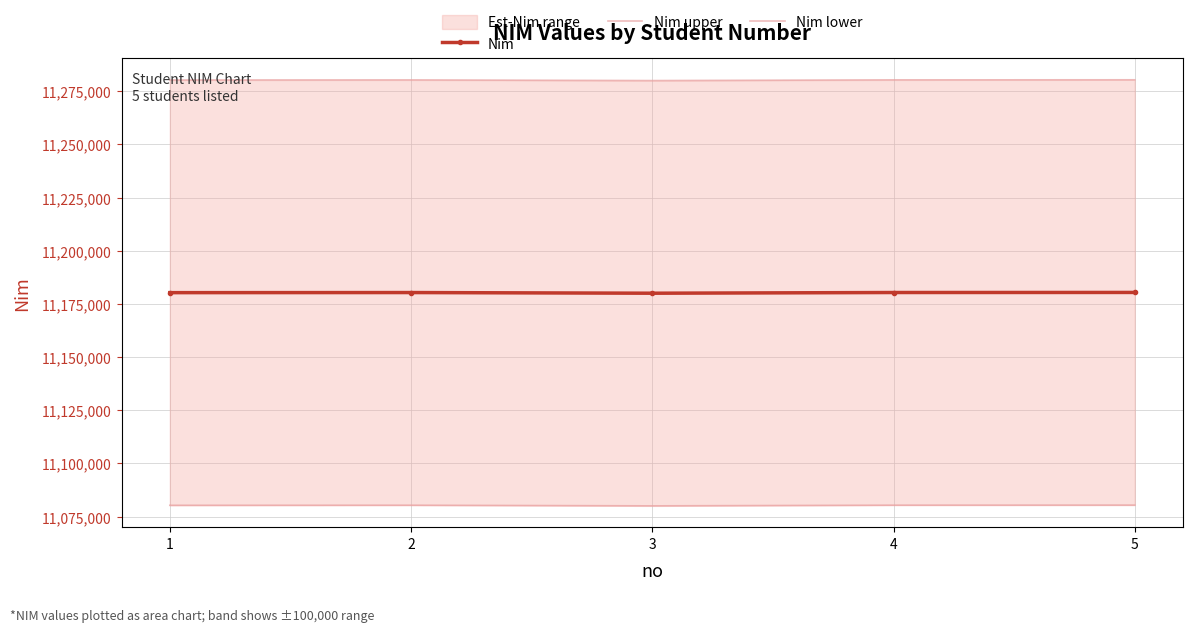

What is the highest value of the Nim lower series?

11080394